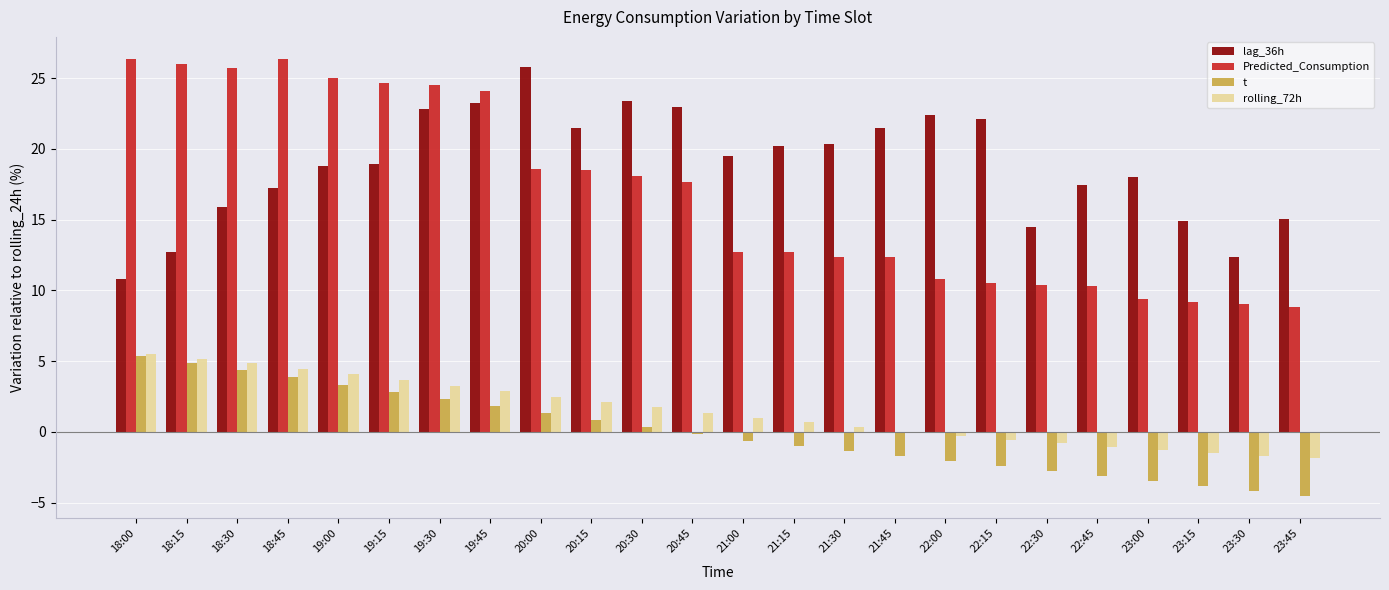

What is the sum of the Predicted_Consumption values at 18:15 and 19:00?

51.1